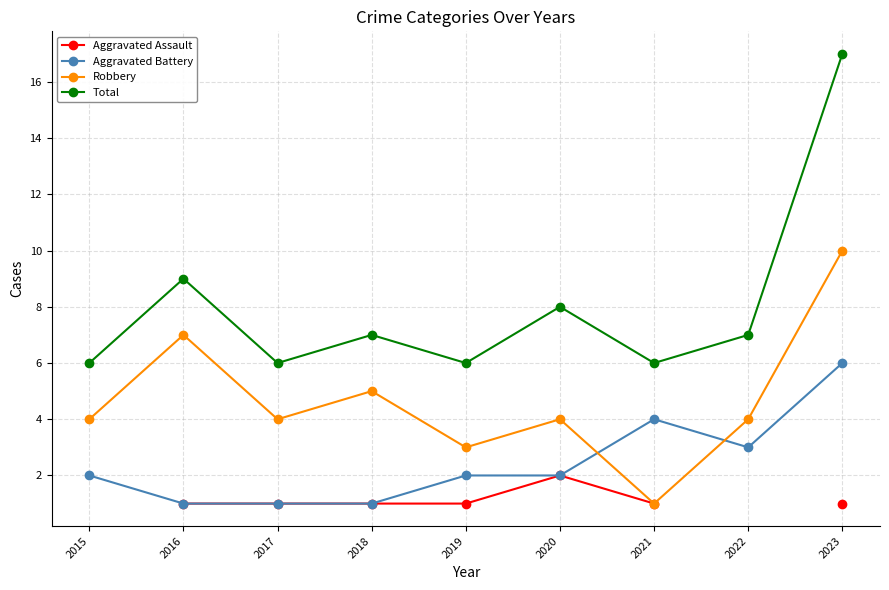

How many values in the Total series exceed 7?

3